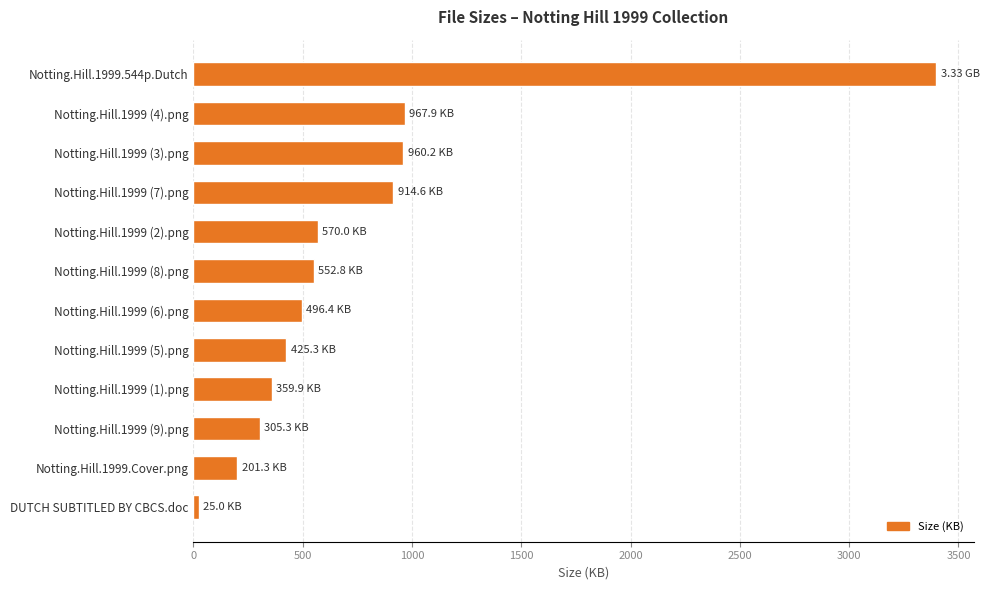

What is the difference between the second highest and second lowest values?

766.6